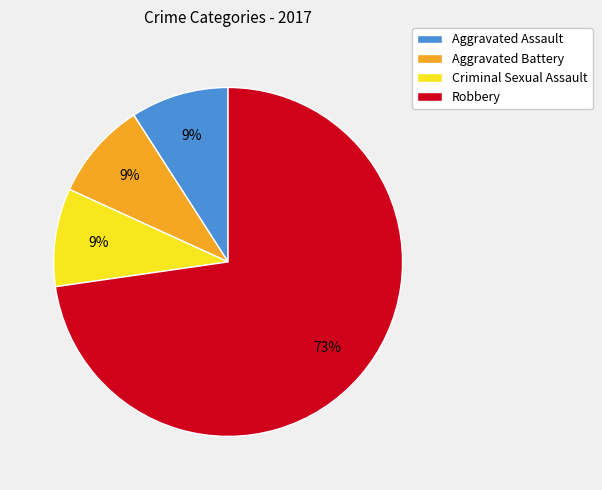

Which slice represents more than half of the pie?

Robbery